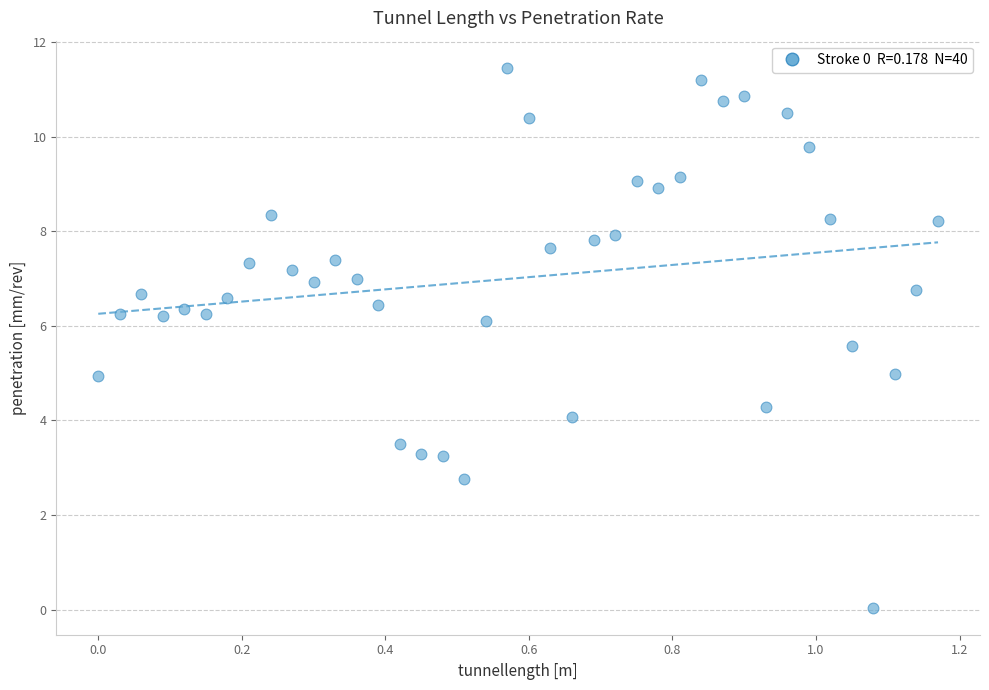

What is the range of Y values (max minus min)?

11.4